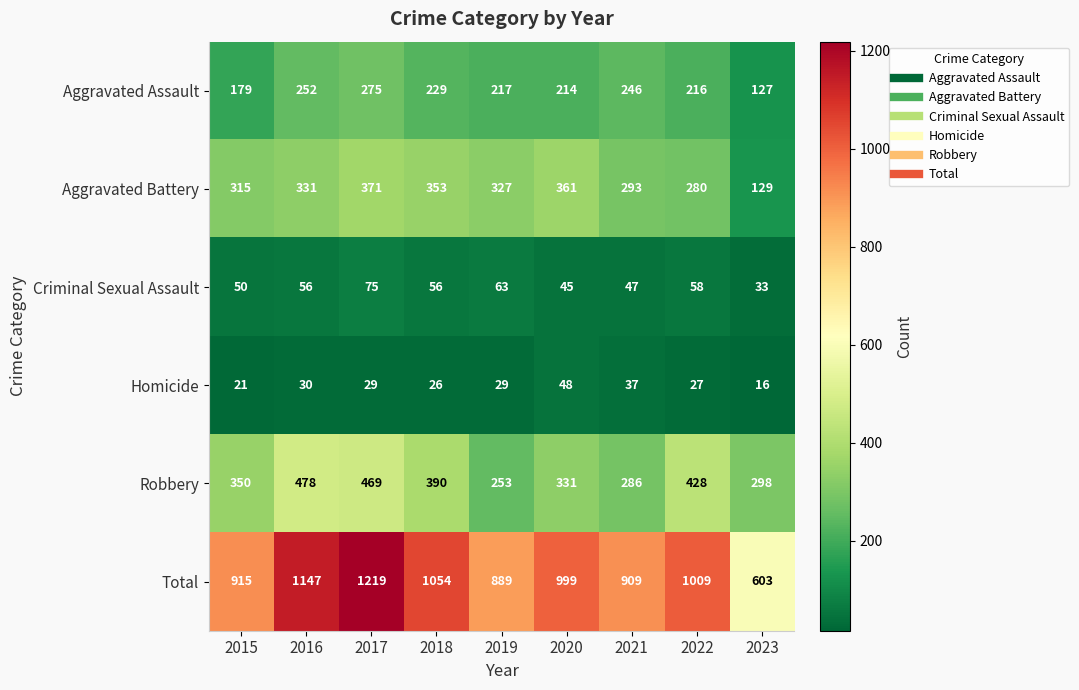

What is the approximate value of Homicide at 2019, to the nearest 5?

30